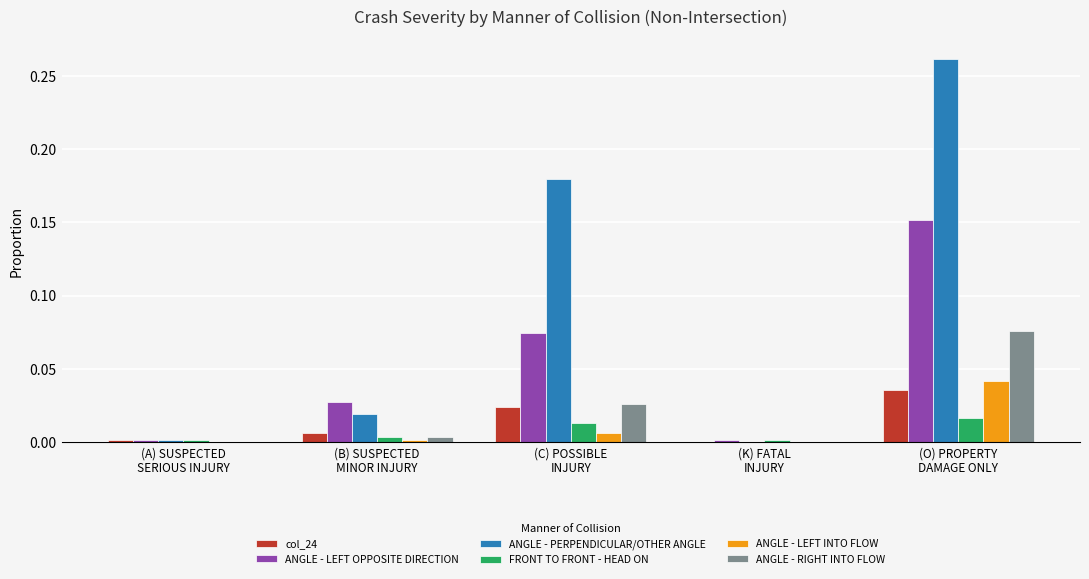

Which series has the largest total across all categories?

ANGLE - PERPENDICULAR/OTHER ANGLE